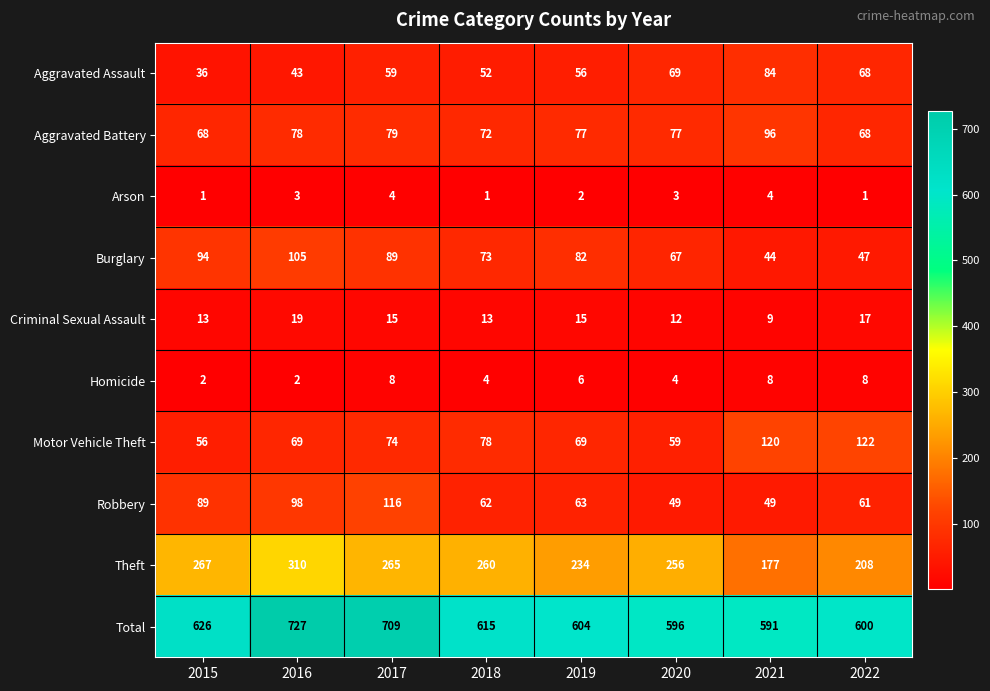

Is it true that Burglary equals 105 at 2016?

True